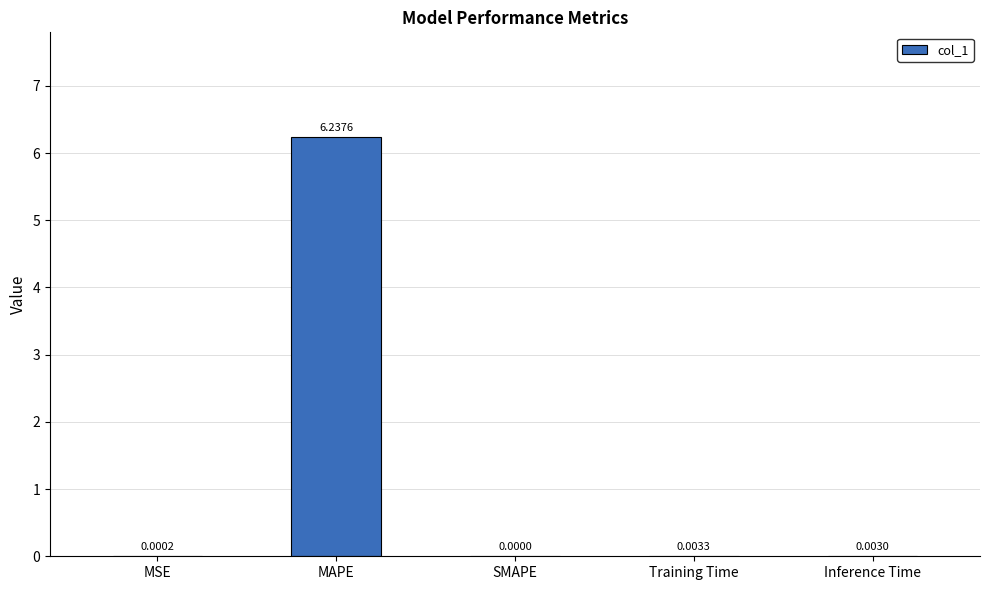

Which has a higher value, MSE or Inference Time?

Inference Time